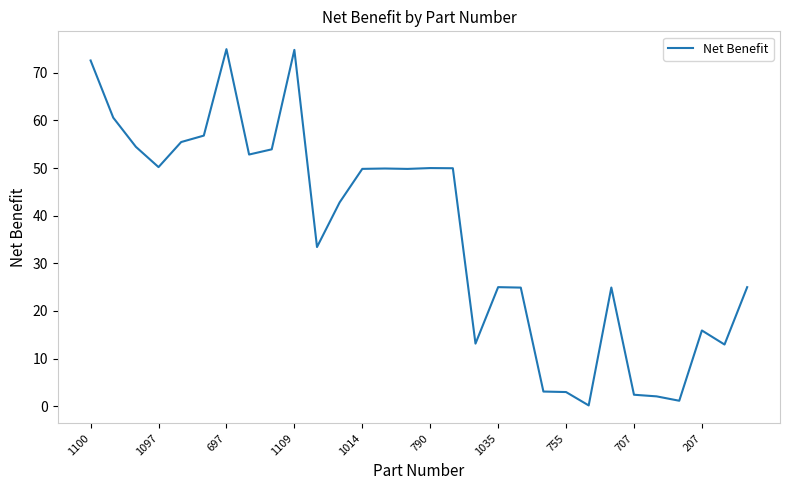

What is the maximum value shown in the chart?

75.0